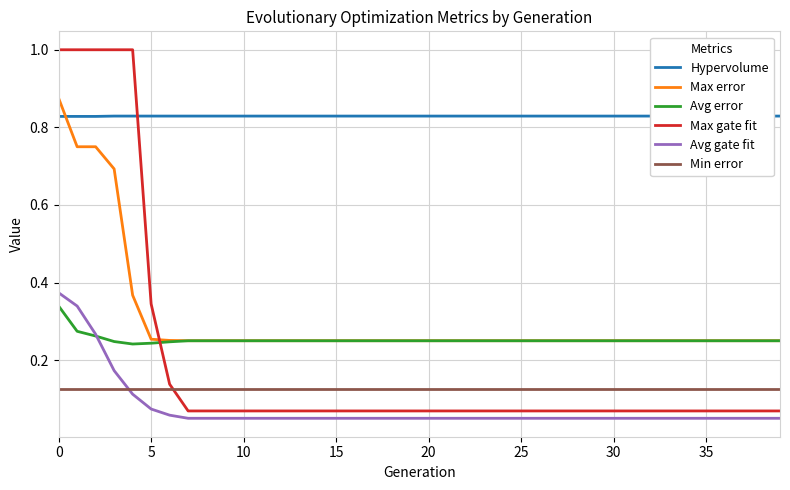

True or false: Max gate fit and Avg error intersect in this chart.

True